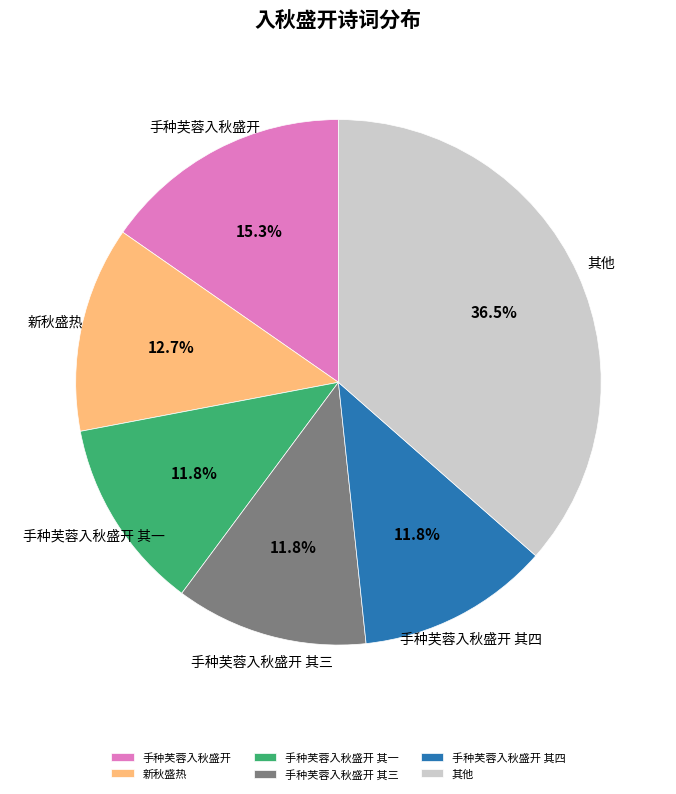

Is 手种芙蓉入秋盛开 the majority of the pie?

No